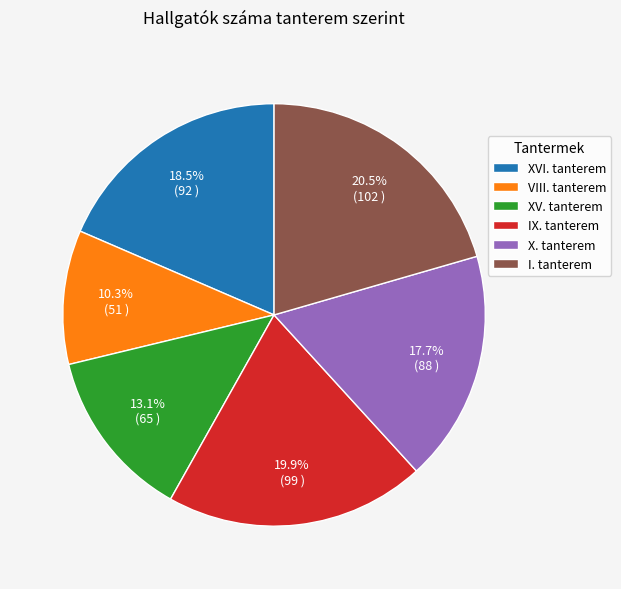

Does XVI. tanterem account for over 50% of the chart?

No